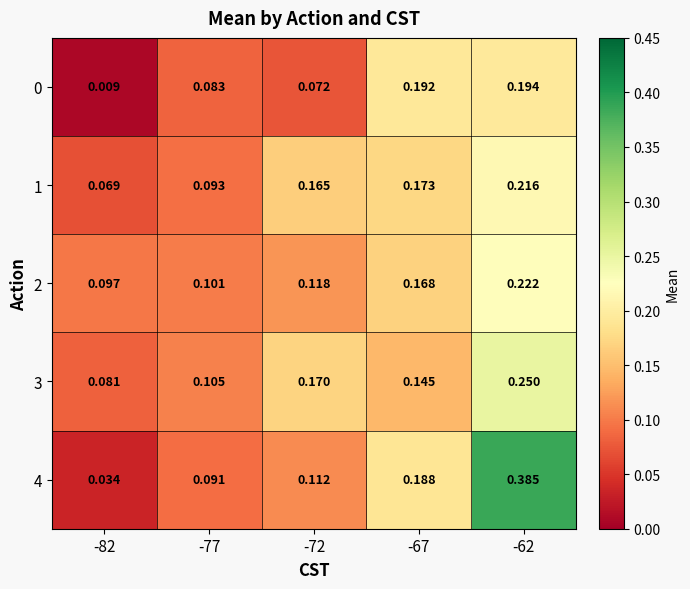

Is the value of 4 at -77 greater than the value of 3 at -82?

Yes